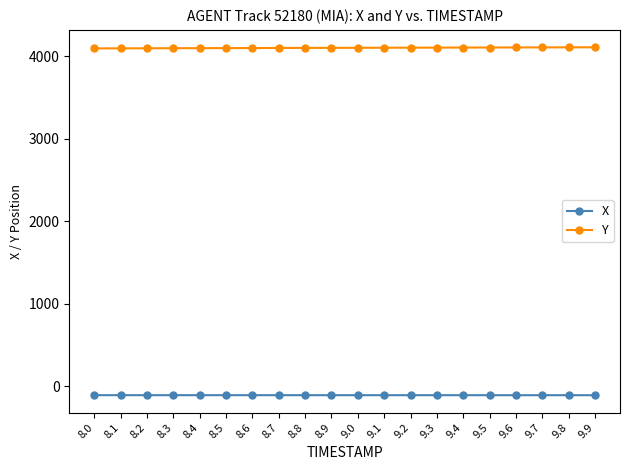

Where does the X series first go above -111?

8.0